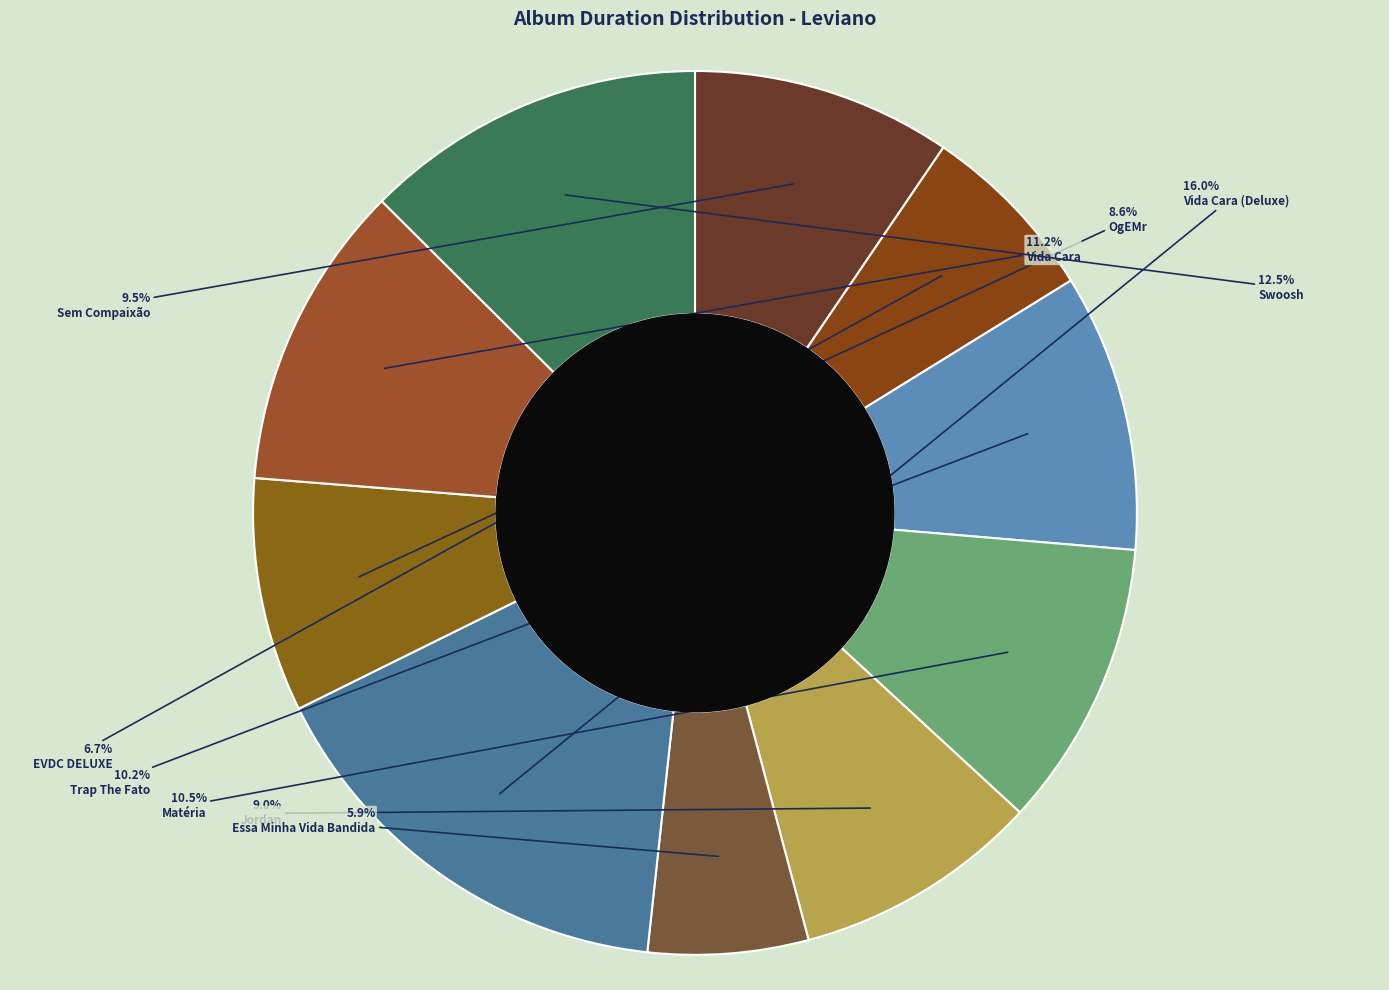

True or false: Vida Cara accounts for 11% of the total.

True